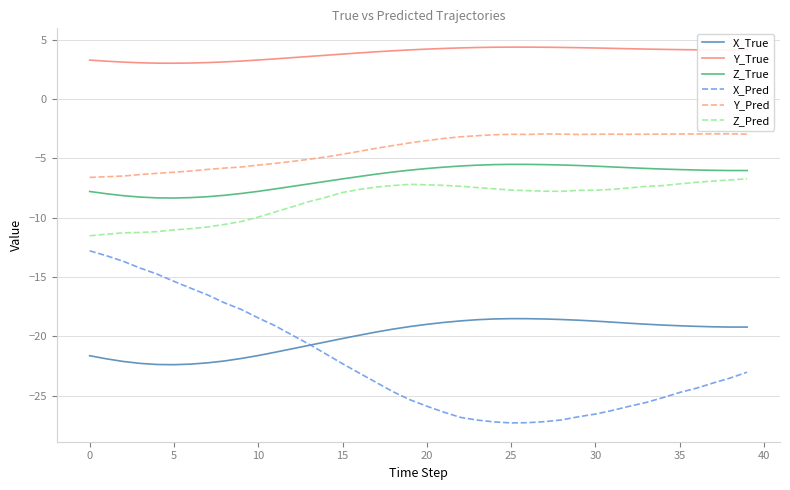

True or false: Y_Pred and Z_True intersect in this chart.

False